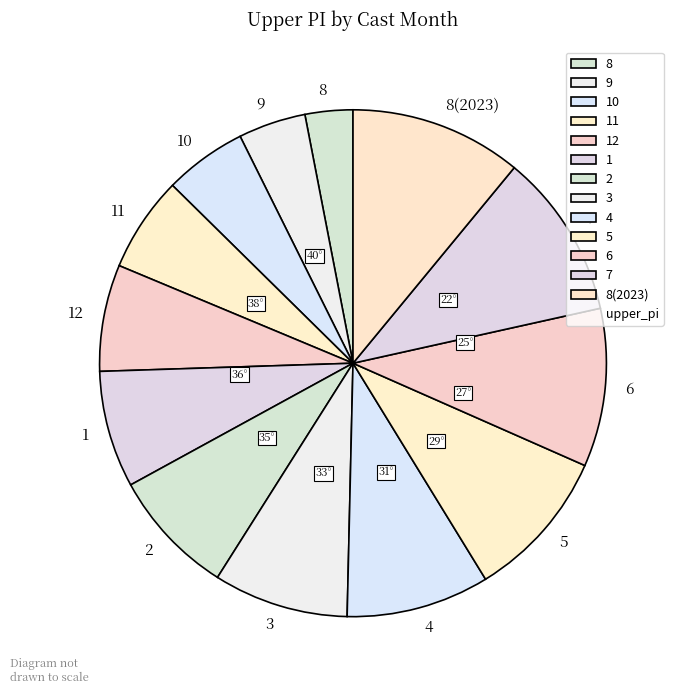

What is the smallest slice in the pie chart?

8